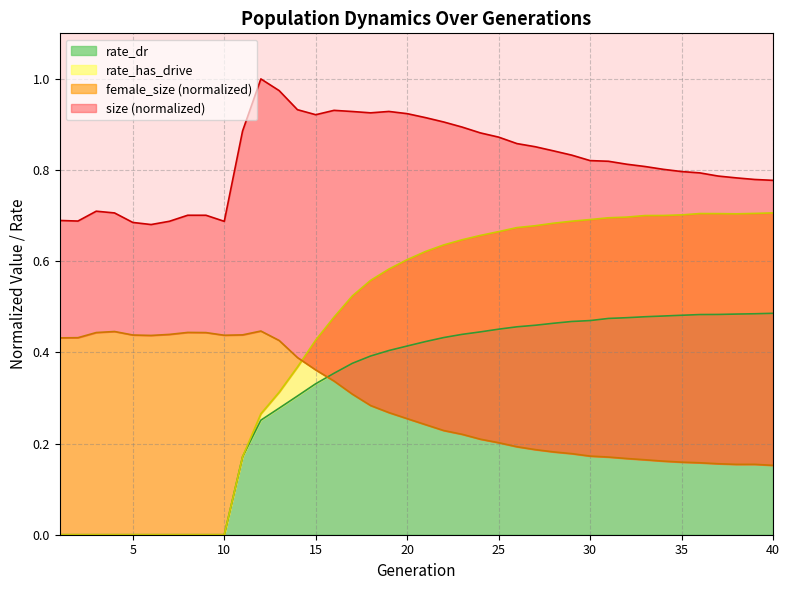

The size series shows 0.9 at 22. True or false?

True